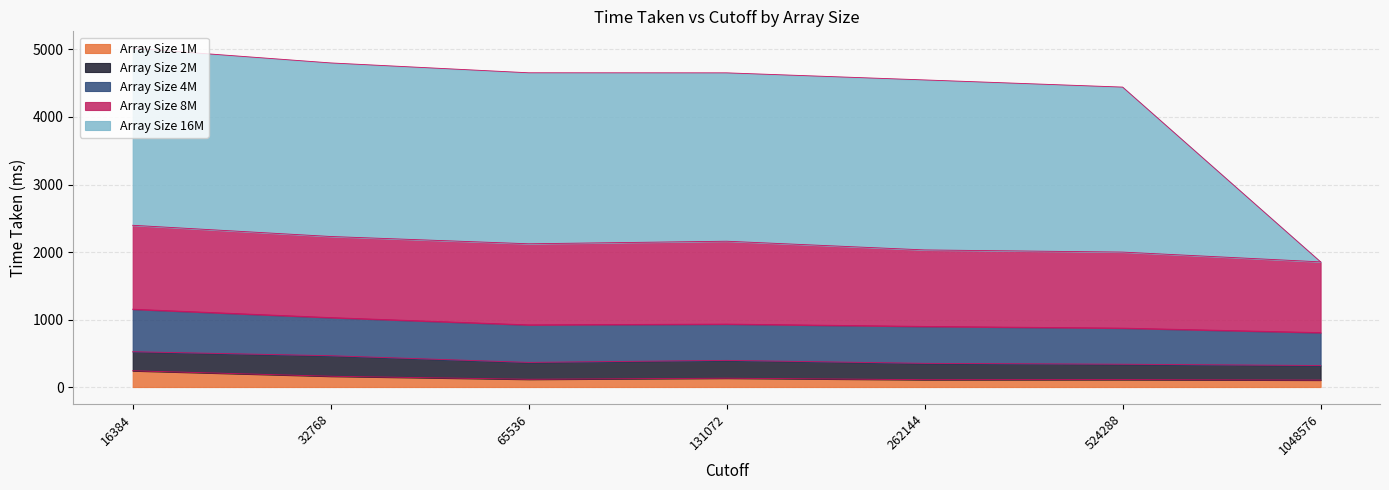

How many data points in Array Size 2M are less than 250?

3